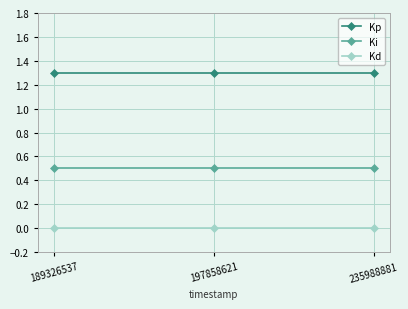

The Kp series shows 0.7 at 197858621. True or false?

False